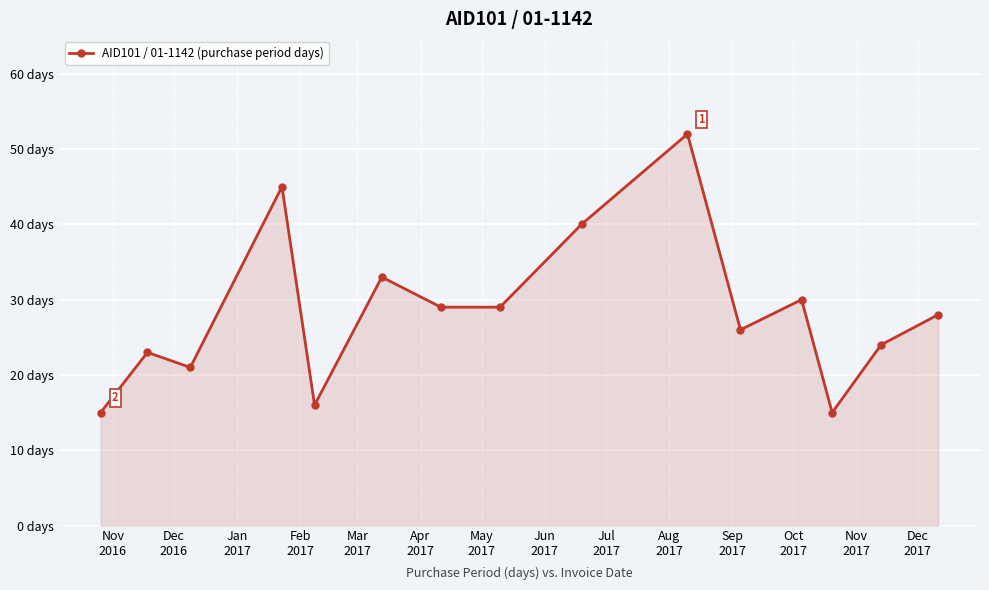

Reading right to left, what are all the values shown in this chart?

28	24	15	30	26	52	40	29	29	33	16	45	21	23	15